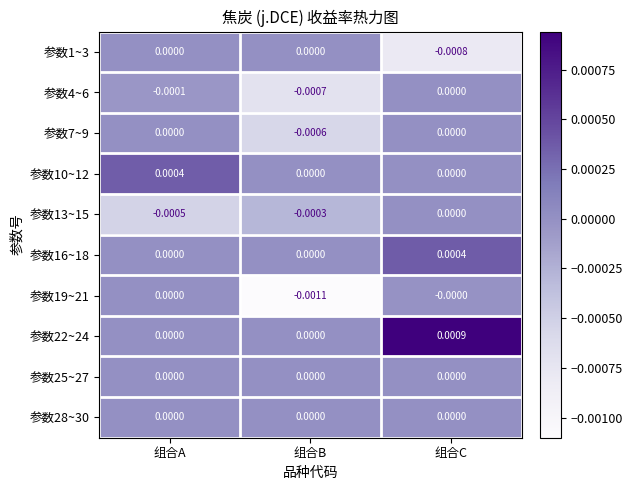

Which series changed the most between 组合B and 组合C?

参数19~21